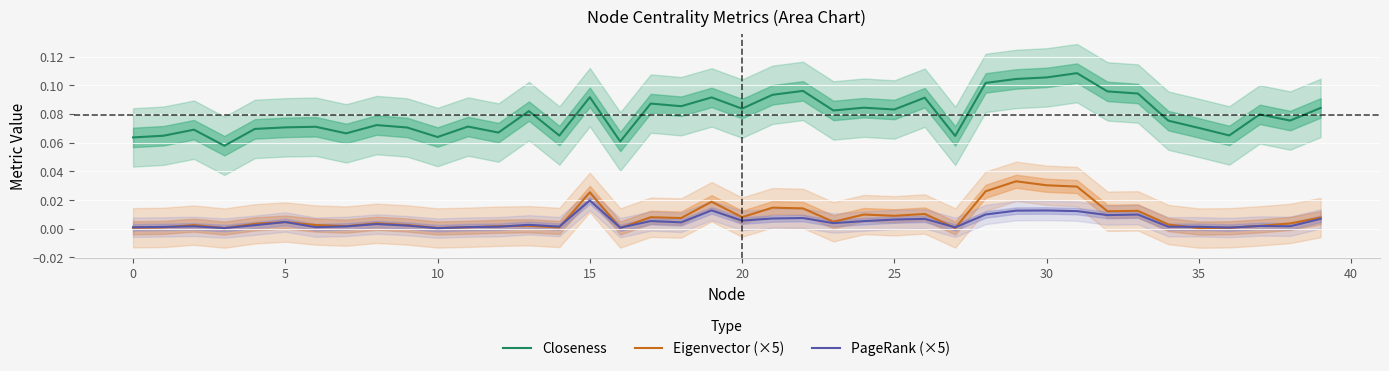

Which category has the highest value in the Closeness series?

31